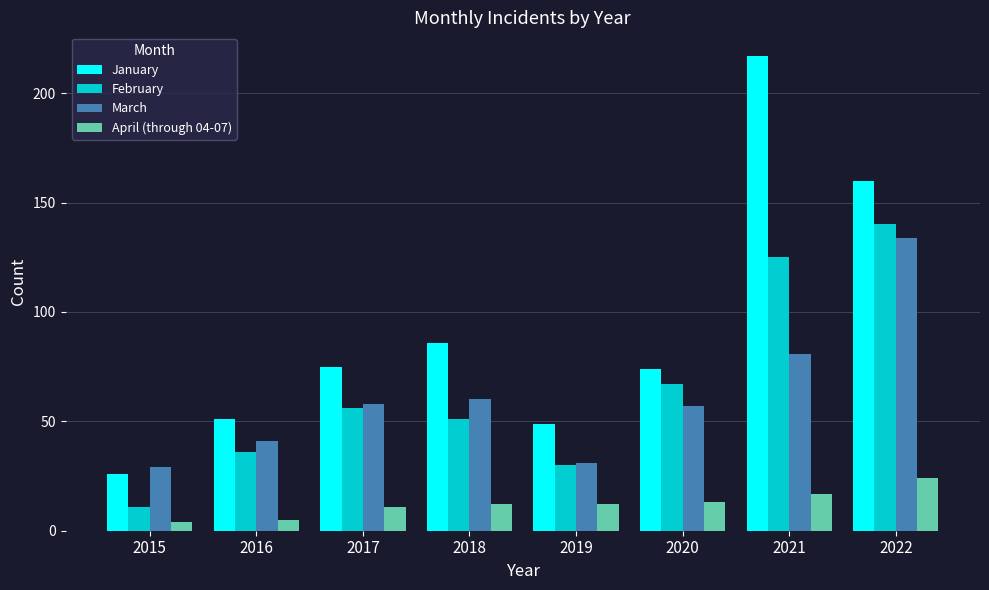

Which series has the widest spread of values?

January